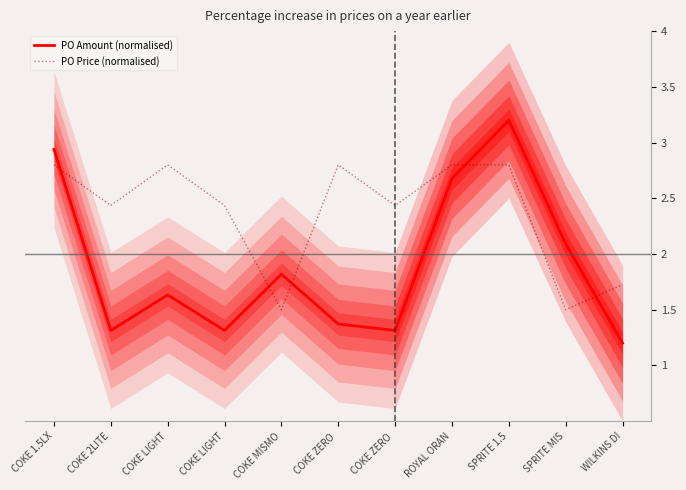

Is the value of PO Amount (normalised) at COKE ZERO  greater than the value of PO Price (normalised) at COKE MISMO?

No